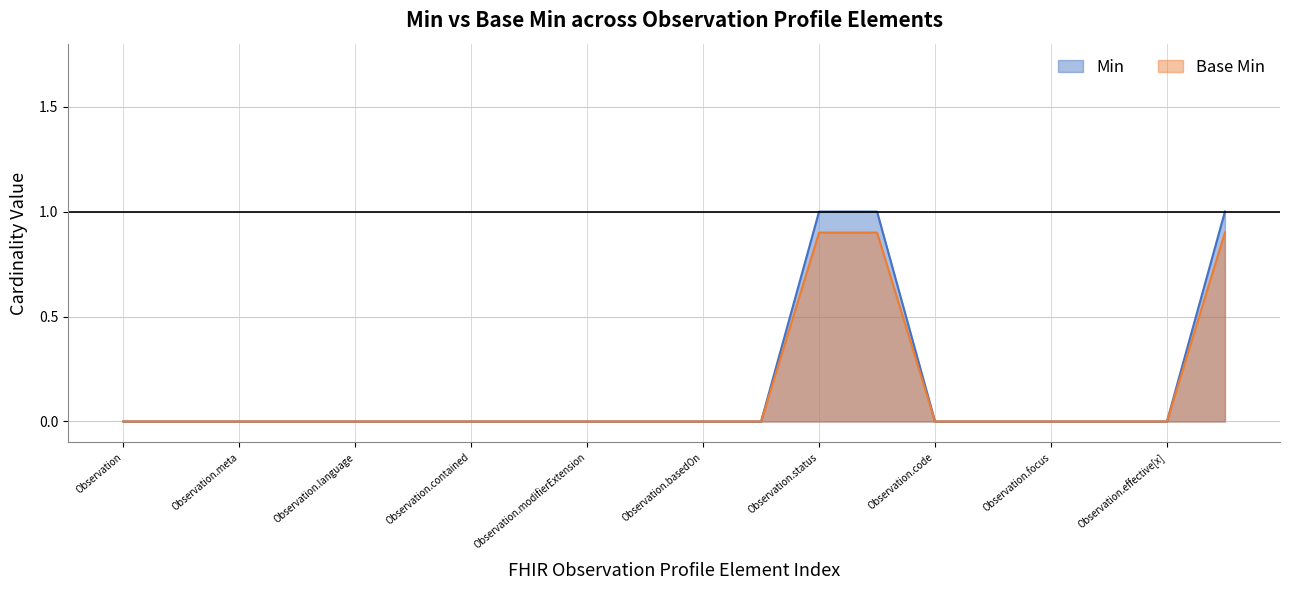

Where is Base Min nearest to the value 0?

Observation